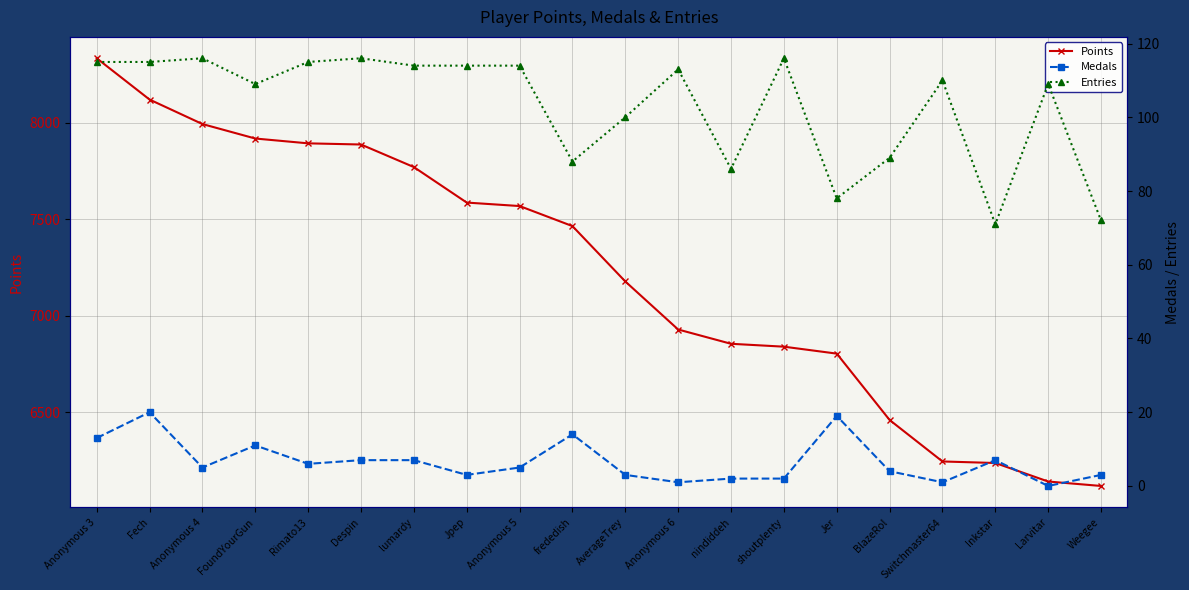

Between FoundYourGun and Despin, which is larger?

FoundYourGun